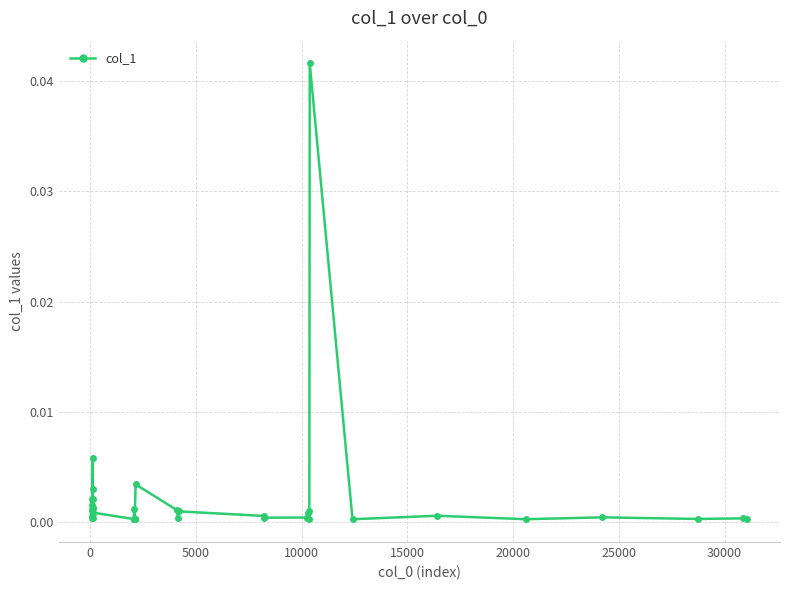

True or false: there are more than 1 points higher than both neighbors.

True